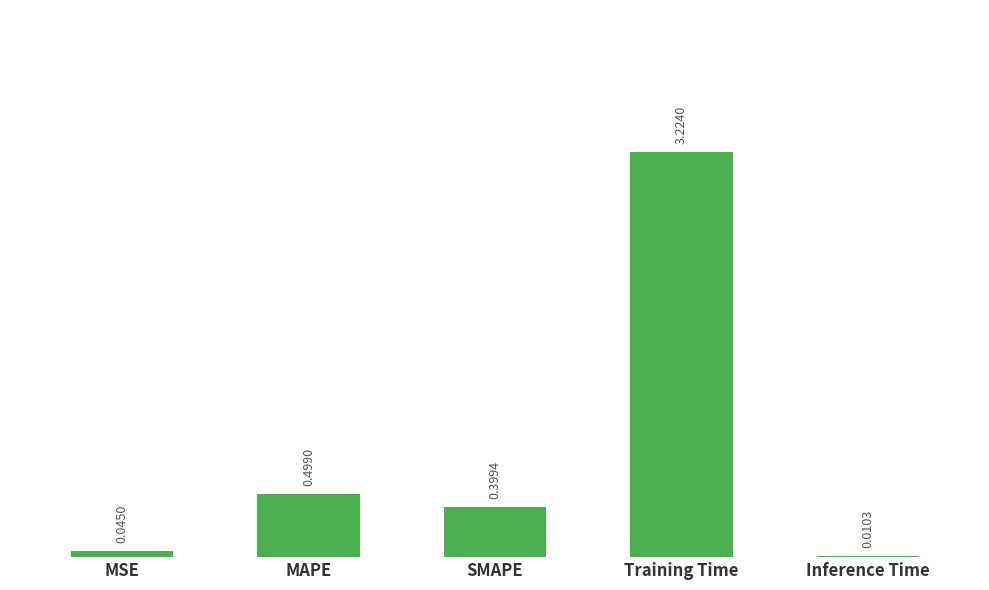

What is the sum of all values?

4.2